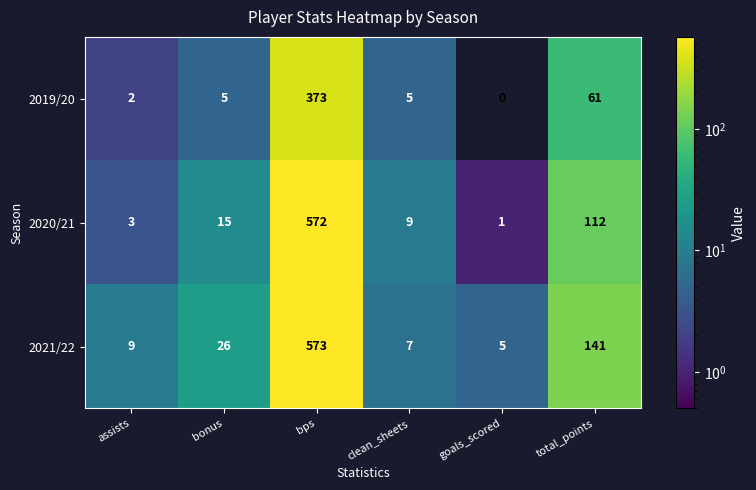

Is it true that 2021/22 equals 13 at bonus?

False